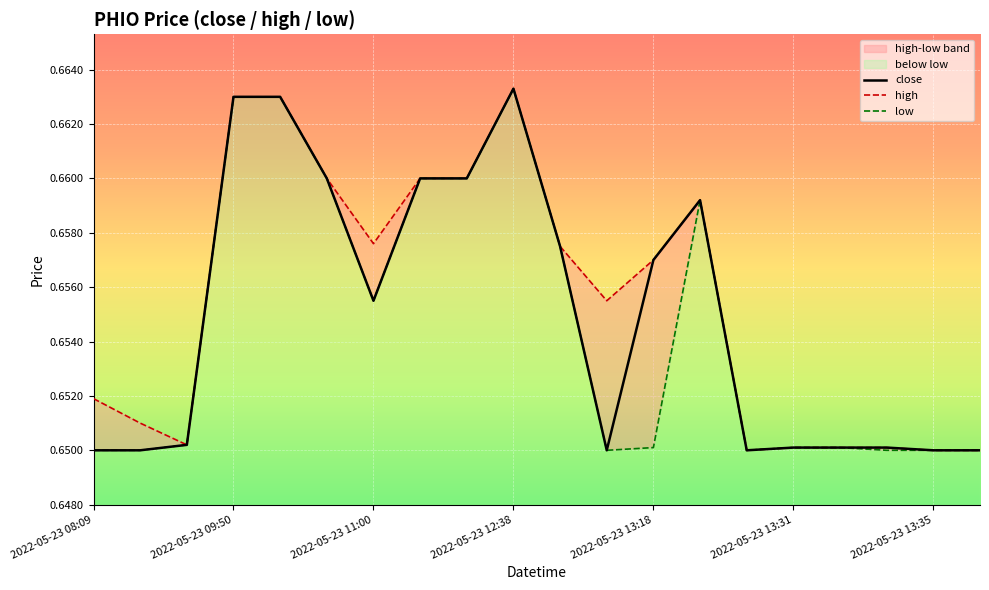

Reading left to right, list all the values displayed in this chart.

close: 0.7	0.7	0.7	0.7	0.7	0.7	0.7	0.7	0.7	0.7	0.7	0.7	0.7	0.7	0.7	0.7	0.7	0.7	0.7	0.7
high: 0.7	0.7	0.7	0.7	0.7	0.7	0.7	0.7	0.7	0.7	0.7	0.7	0.7	0.7	0.7	0.7	0.7	0.7	0.7	0.7
low: 0.7	0.7	0.7	0.7	0.7	0.7	0.7	0.7	0.7	0.7	0.7	0.7	0.7	0.7	0.7	0.7	0.7	0.7	0.7	0.7